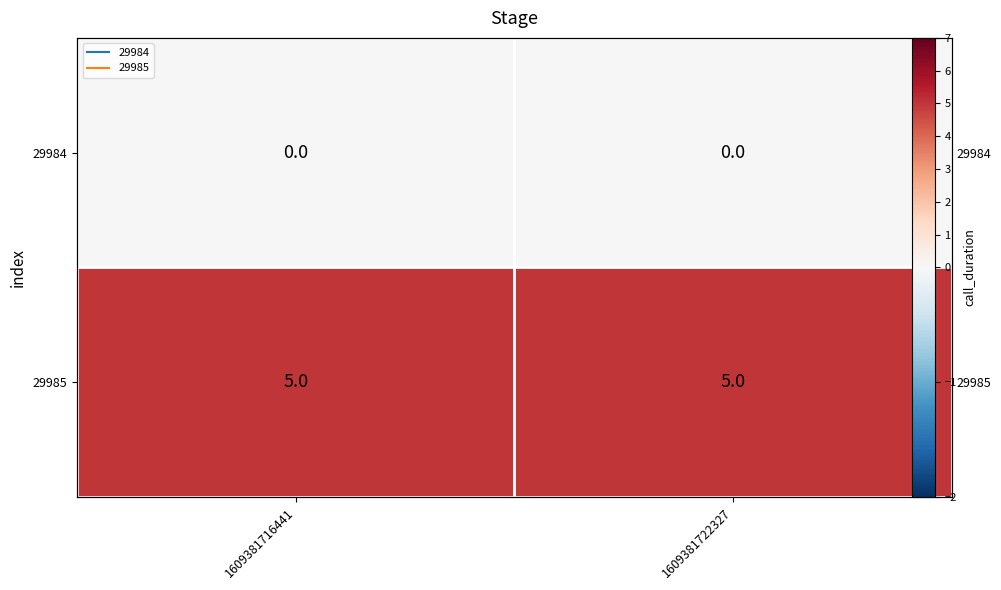

Which label corresponds to the largest value in the chart?

1609381716441